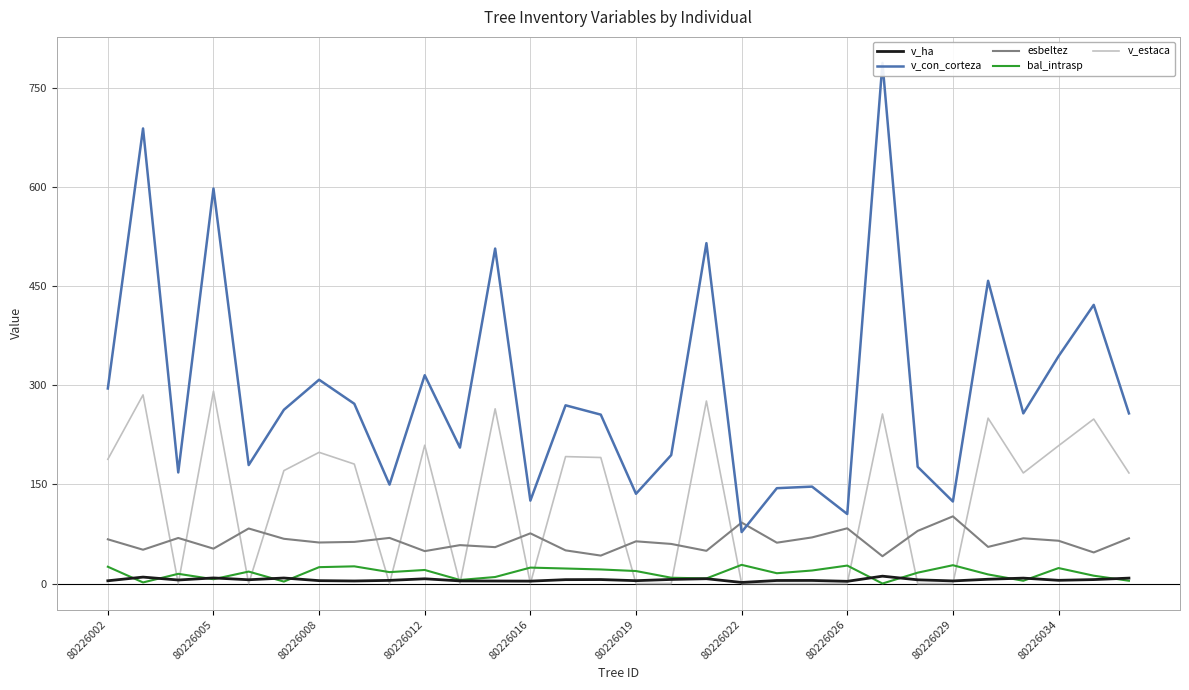

How many lines are shown in the chart?

5